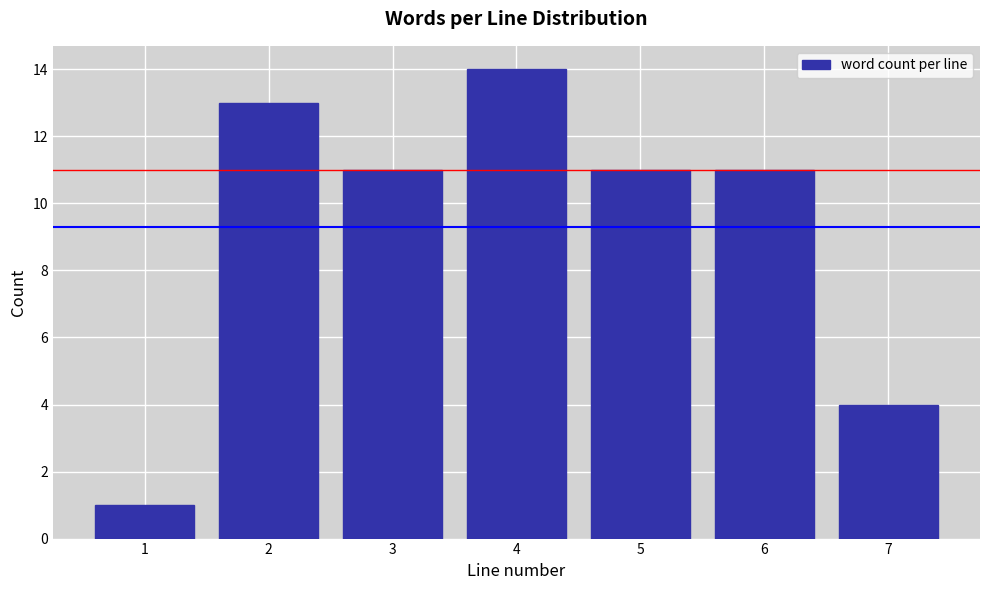

Reading right to left, transcribe all the data shown in this chart.

4	11	11	14	11	13	1